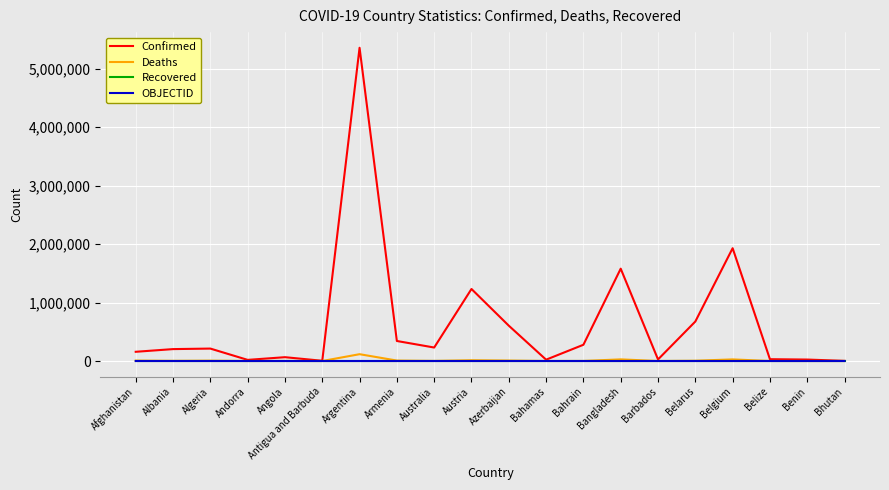

What is the greatest value displayed?

5358455